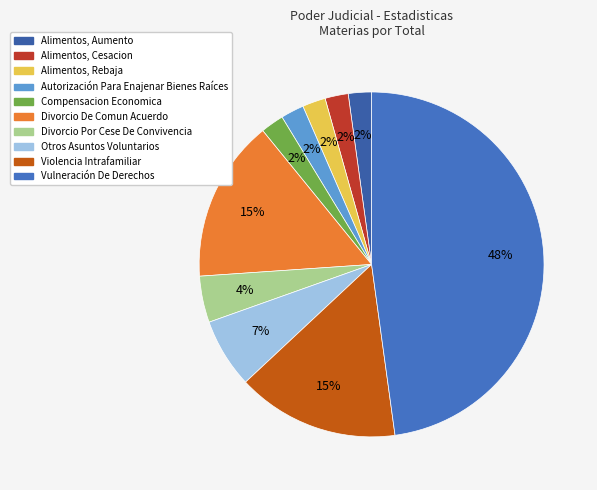

Which category has the smallest portion of the pie?

Alimentos, Aumento